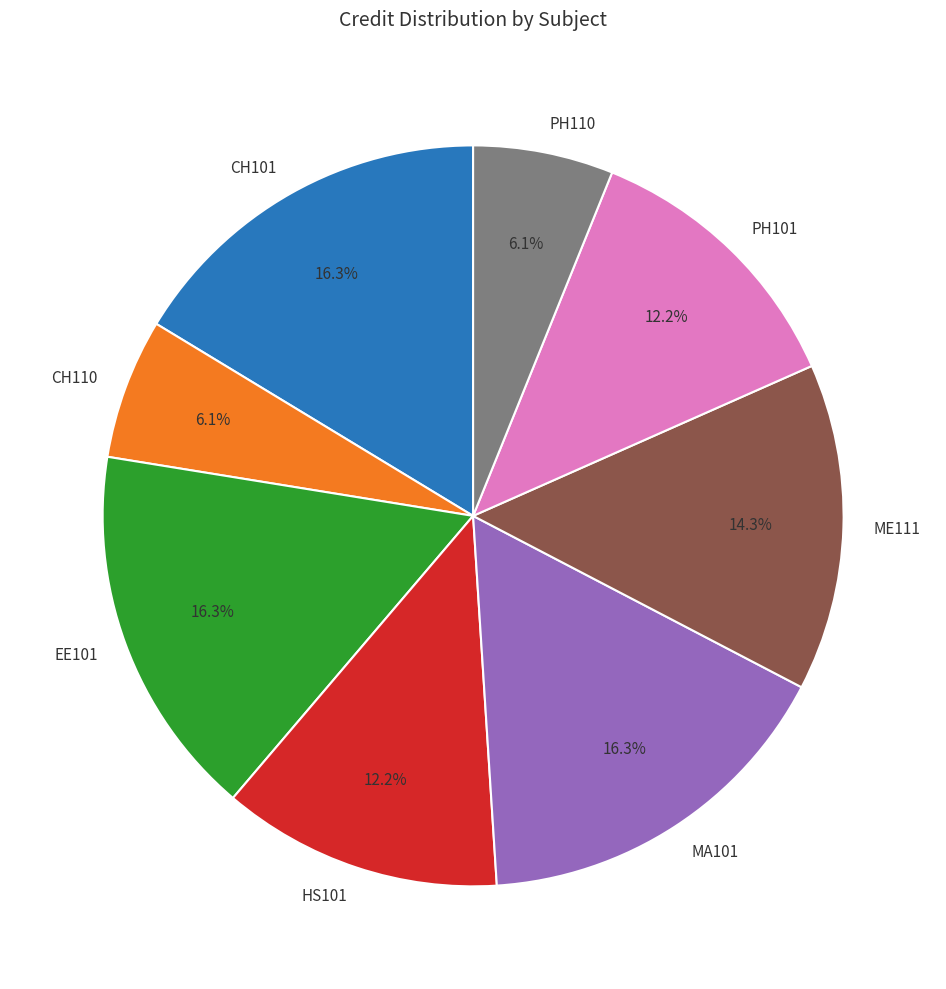

What is the ratio of the value at EE101 to the value at MA101?

1.0